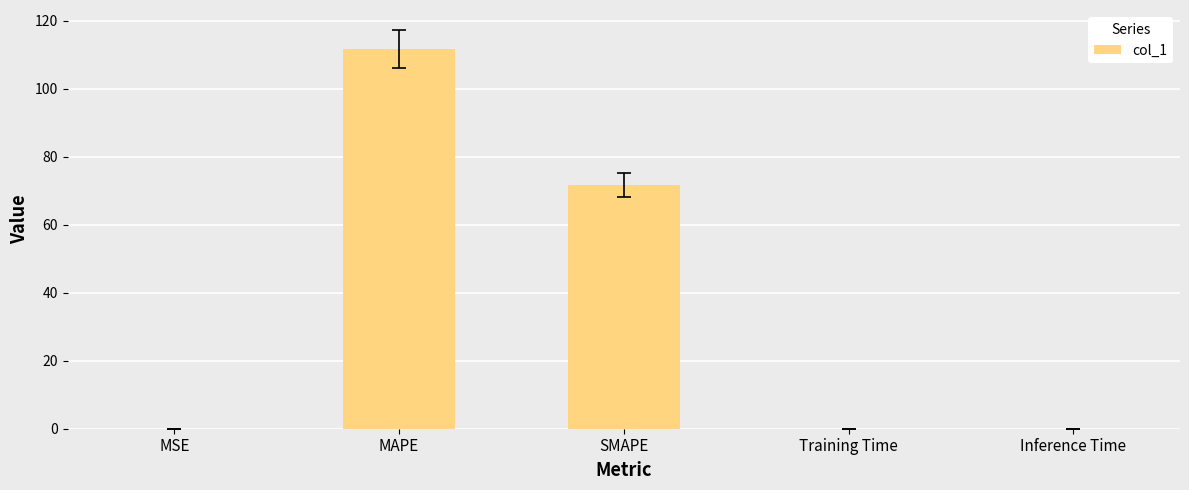

True or false: the data shows 98.8 at SMAPE.

False